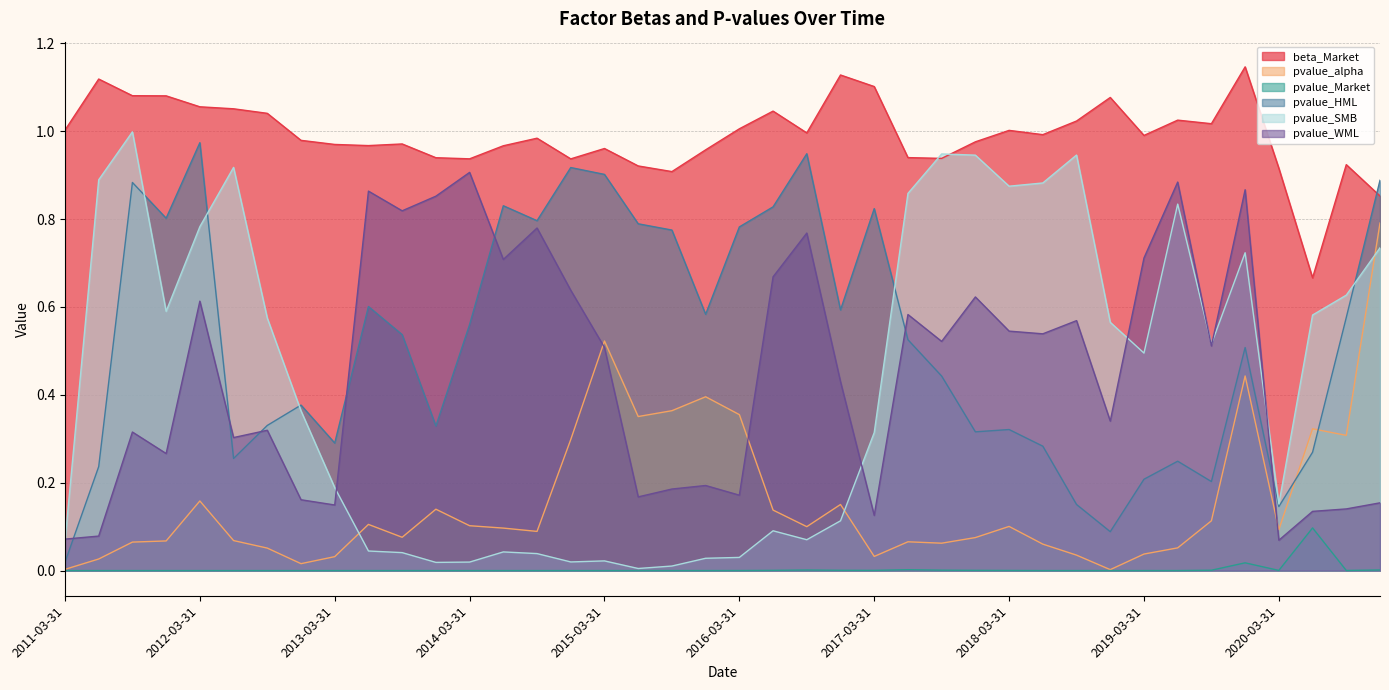

Is the value of pvalue_alpha at 2015-12-31 greater than the value of pvalue_WML at 2012-12-31?

Yes